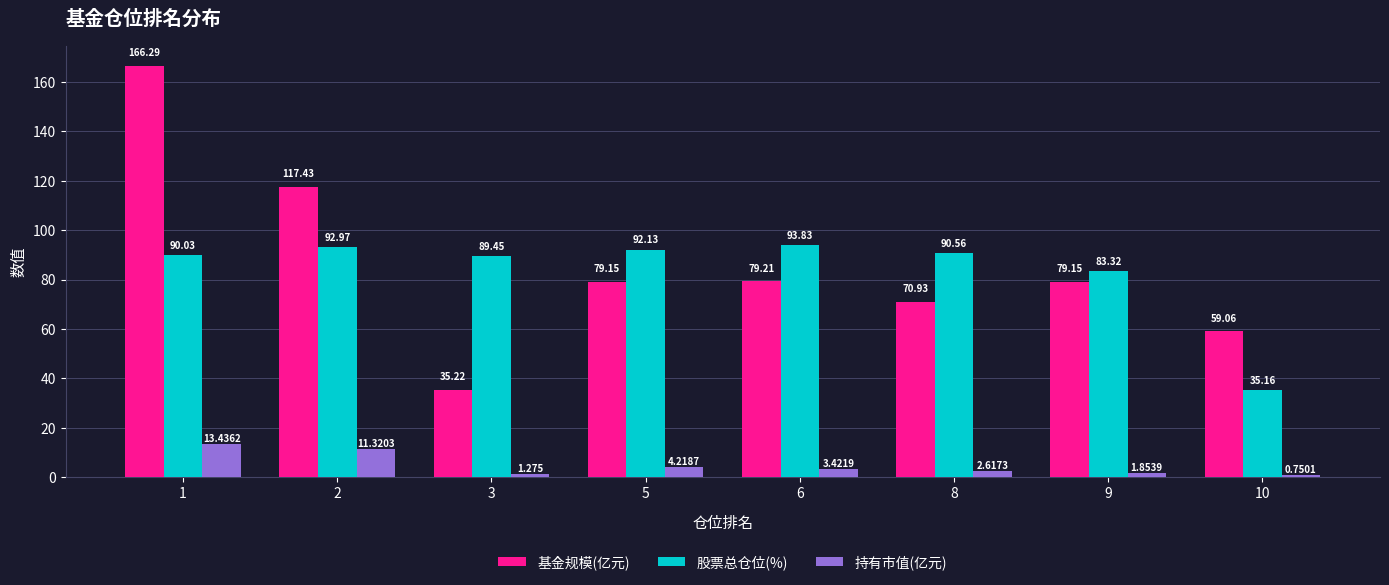

Does the chart contain stacked bars?

No